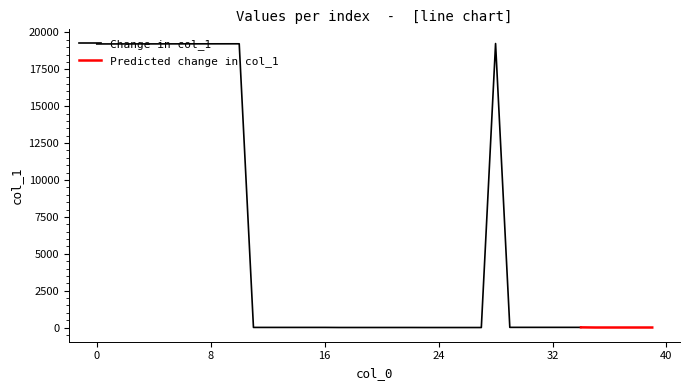

What is the smallest value displayed?

2